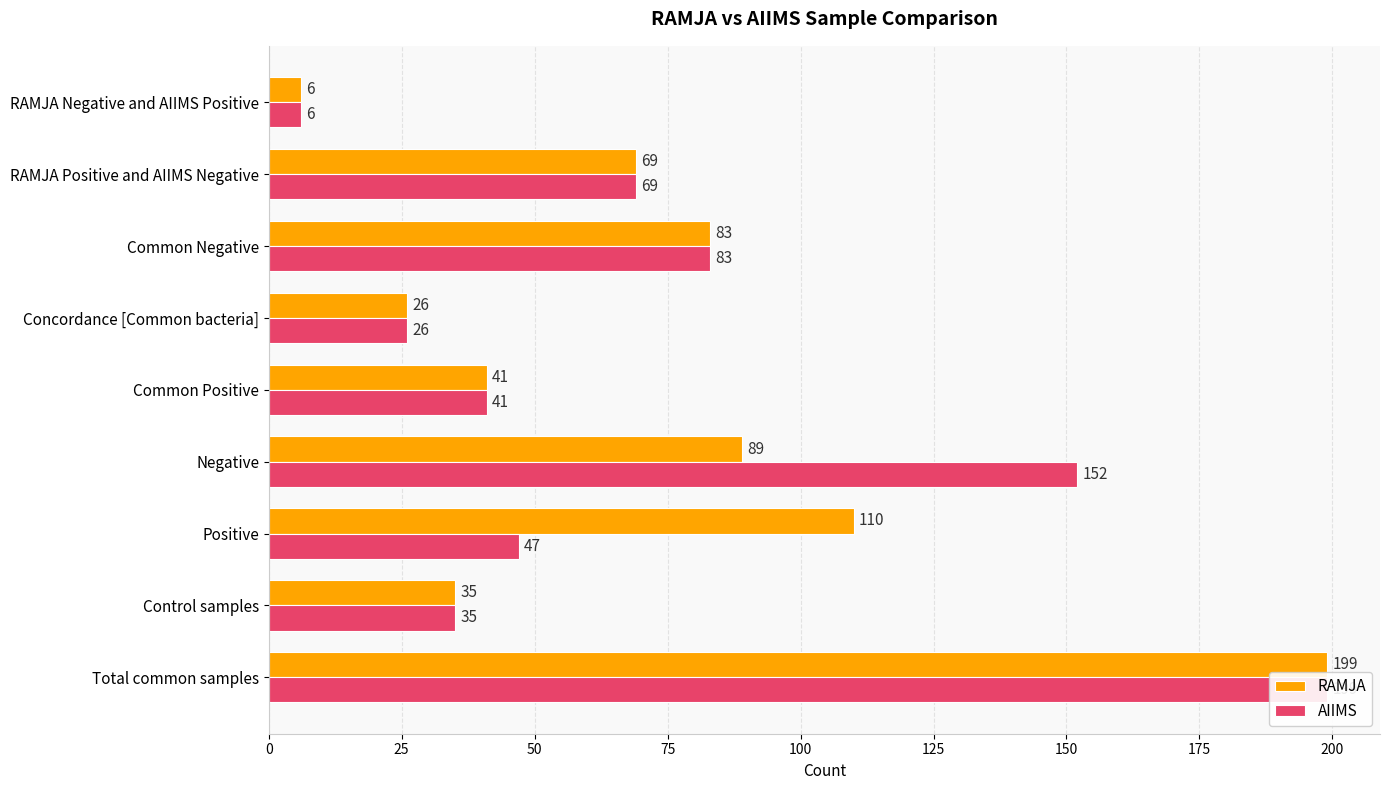

Reading left to right, list all the values displayed in this chart.

RAMJA: 0=199	25=35	50=110	75=89	100=41	125=26	150=83	175=69	200=6
AIIMS: 0=199	25=35	50=47	75=152	100=41	125=26	150=83	175=69	200=6